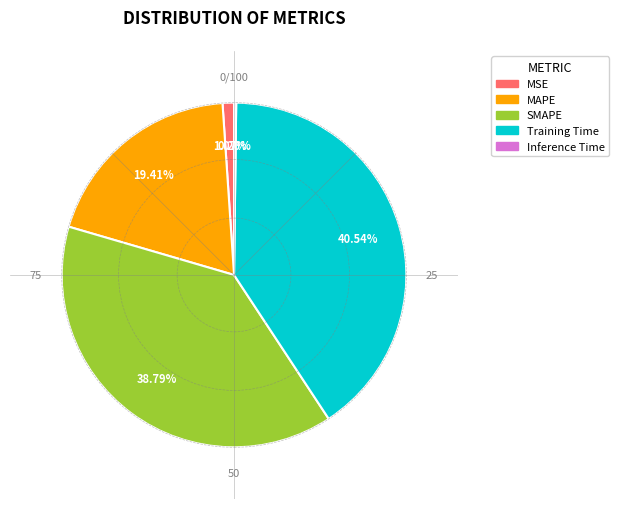

What is the largest slice in the pie chart?

Training Time